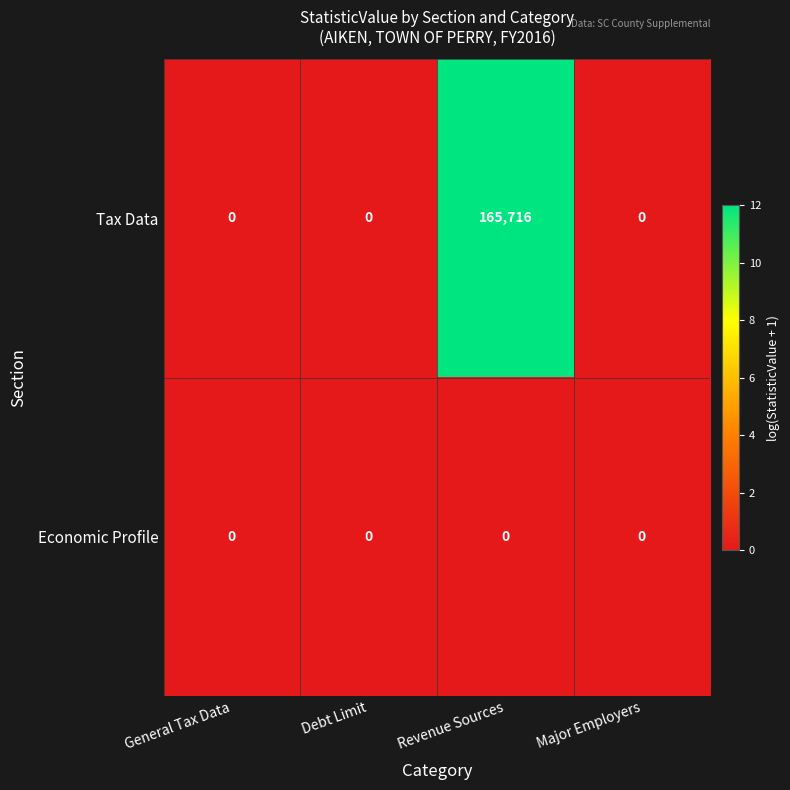

The value of Economic Profile at Debt Limit is 0. True or false?

True